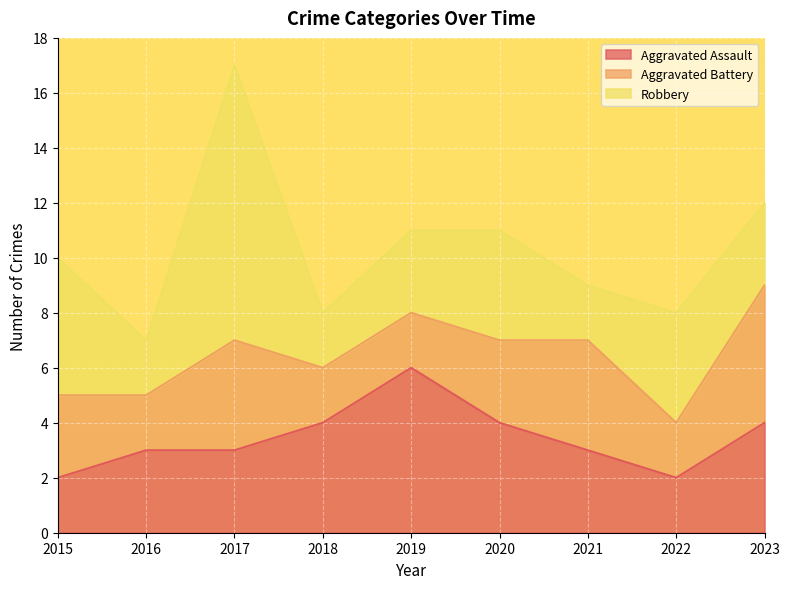

Does the chart display data point markers on the line(s)?

No